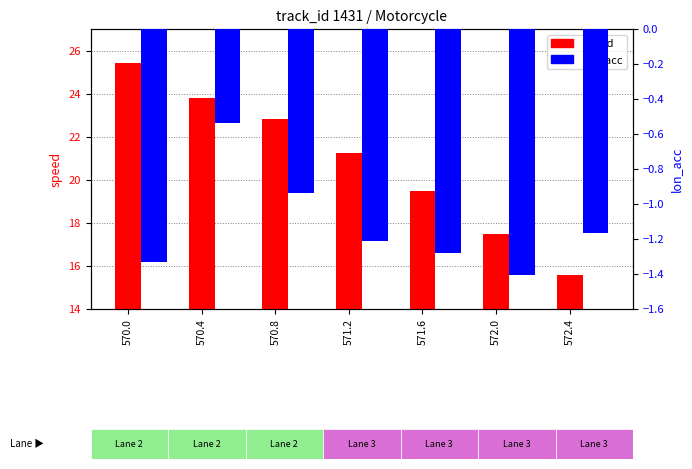

Reading left to right, what are all the values shown in this chart?

speed: 25.4	23.8	22.8	21.2	19.5	17.5	15.6
lon_acc: -1.3	-0.5	-0.9	-1.2	-1.3	-1.4	-1.2